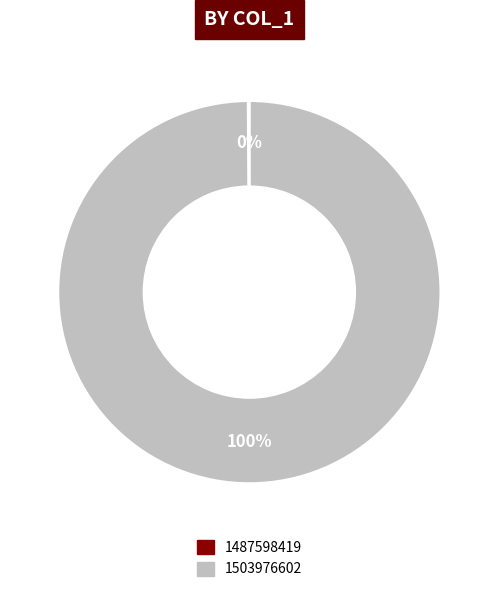

To the nearest percent, what is the average slice percentage?

50%